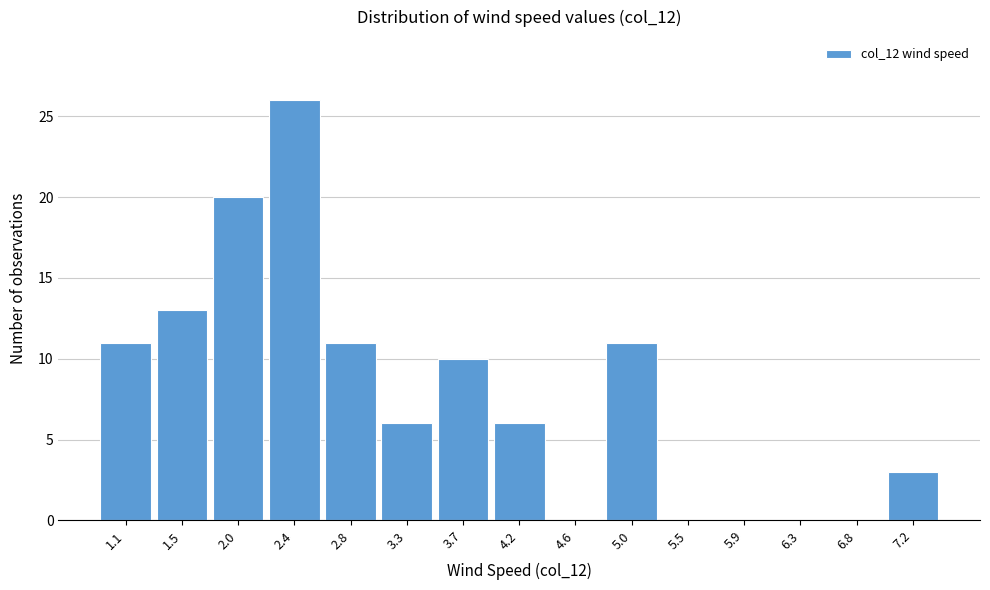

Reading right to left, transcribe all the data shown in this chart.

7.2=3	6.8=0	6.3=0	5.9=0	5.5=0	5.0=11	4.6=0	4.2=6	3.7=10	3.3=6	2.8=11	2.4=26	2.0=20	1.5=13	1.1=11